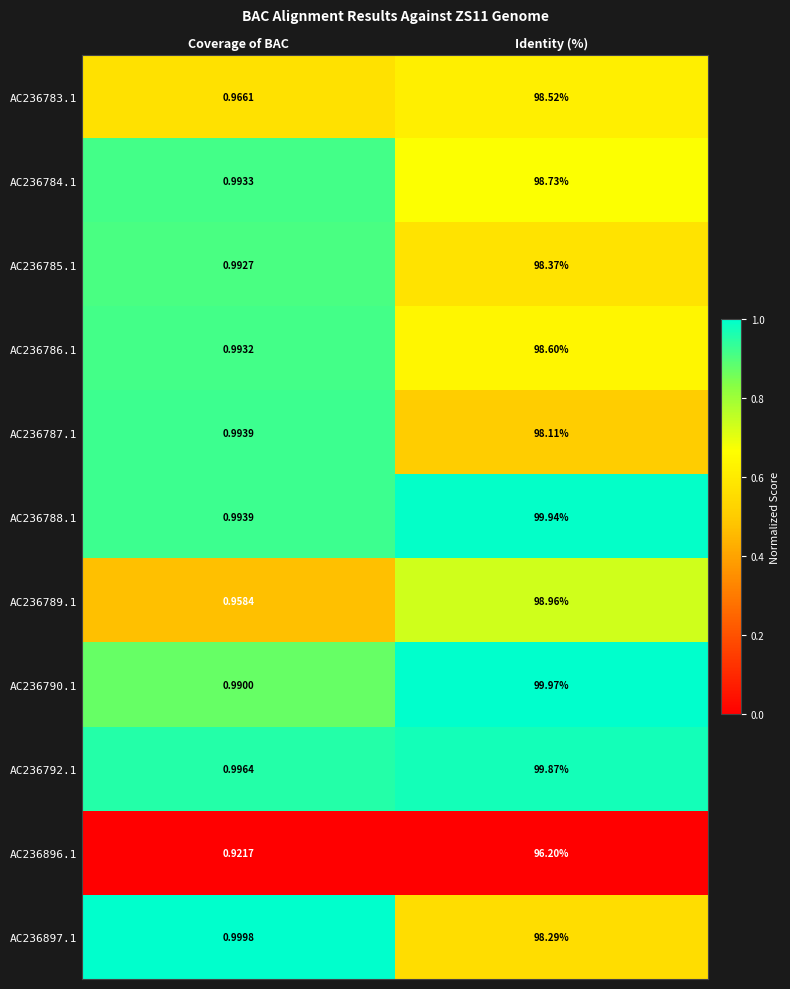

List the series in order of their peak value, lowest first.

AC236896.1, AC236787.1, AC236897.1, AC236785.1, AC236783.1, AC236786.1, AC236784.1, AC236789.1, AC236792.1, AC236788.1, AC236790.1